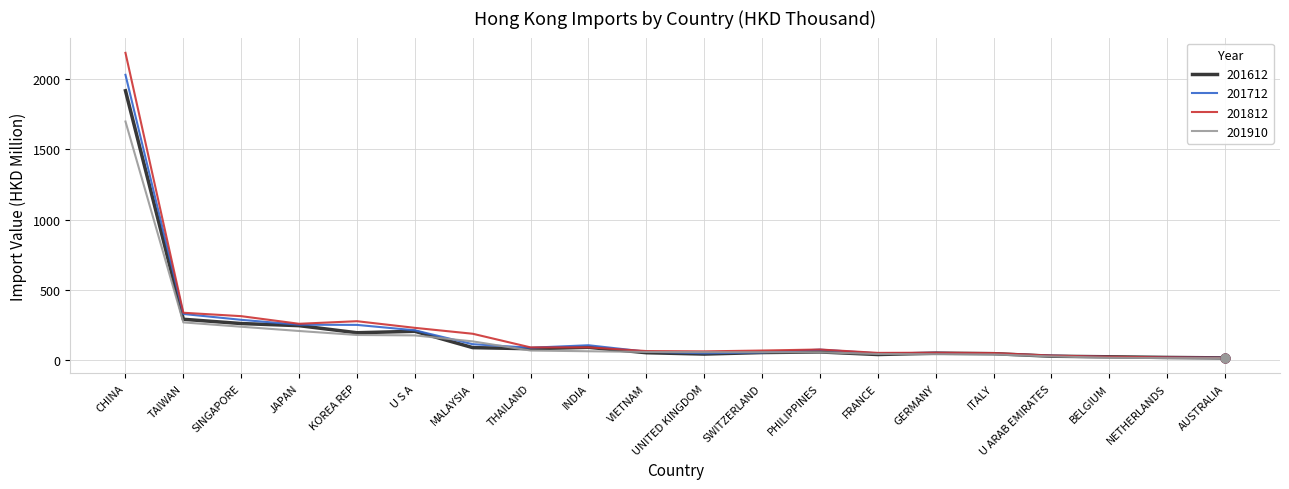

What is the difference between the highest and lowest values at KOREA REP?

97.9